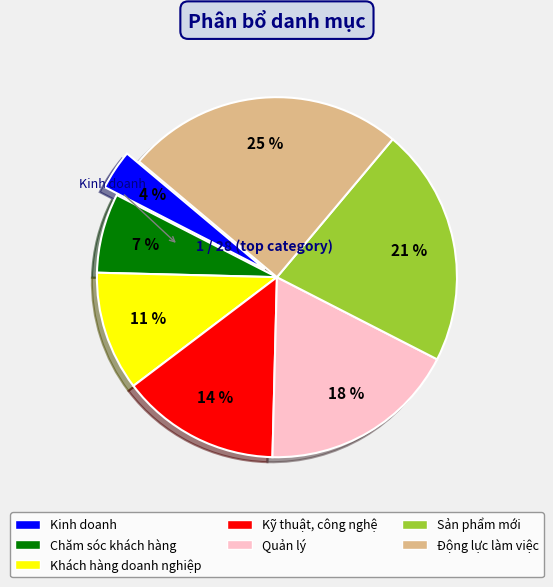

Rank the categories by value from lowest to highest.

Kinh doanh, Chăm sóc khách hàng, Khách hàng doanh nghiệp, Kỹ thuật, công nghệ, Quản lý, Sản phẩm mới, Động lực làm việc